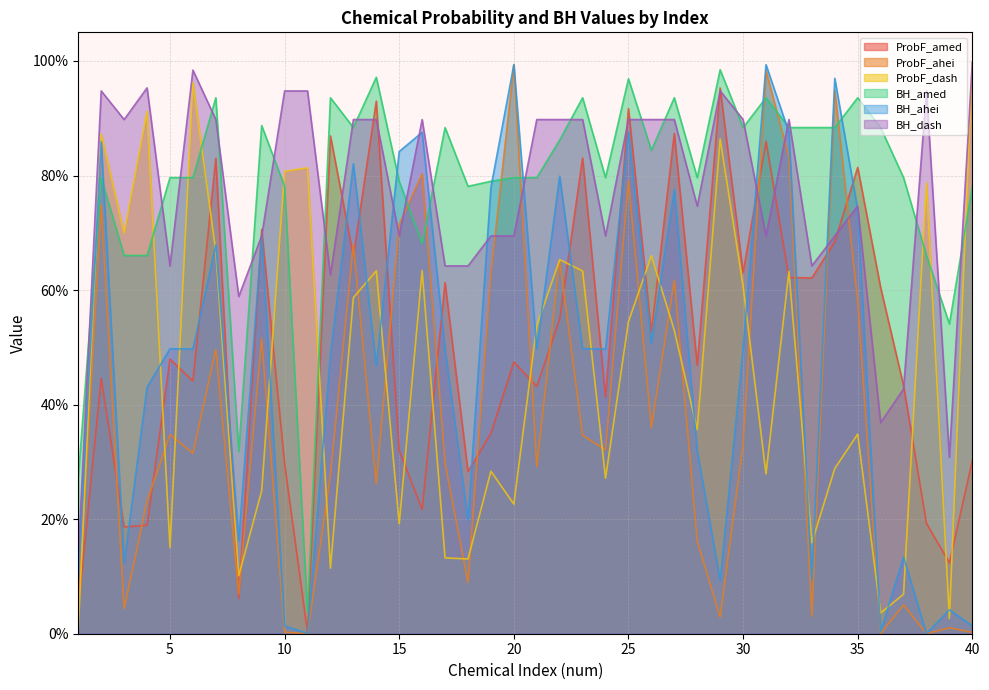

True or false: ProbF_ahei has a value of 1.1 at 15.

False